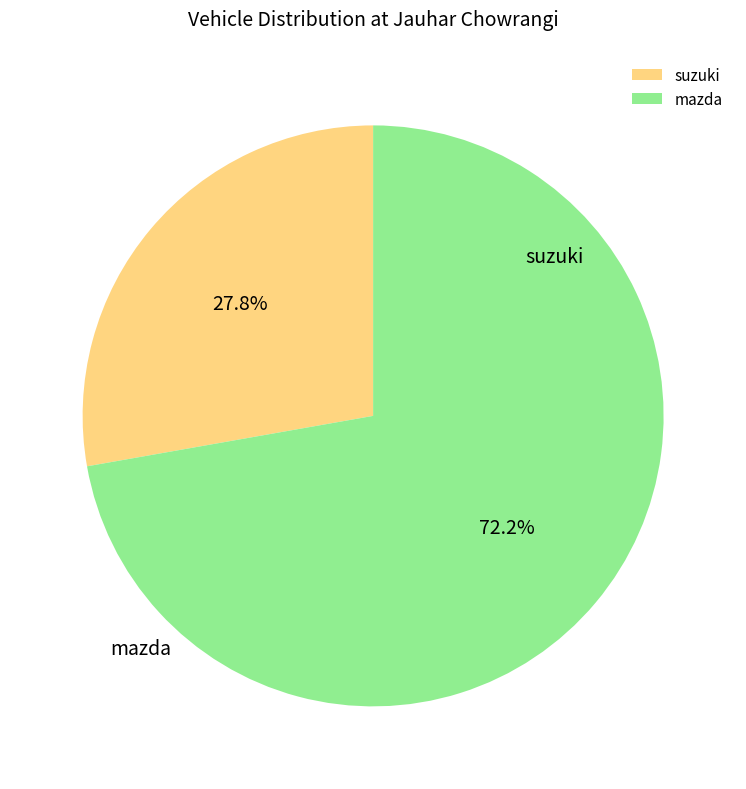

True or false: mazda accounts for 82% of the total.

False